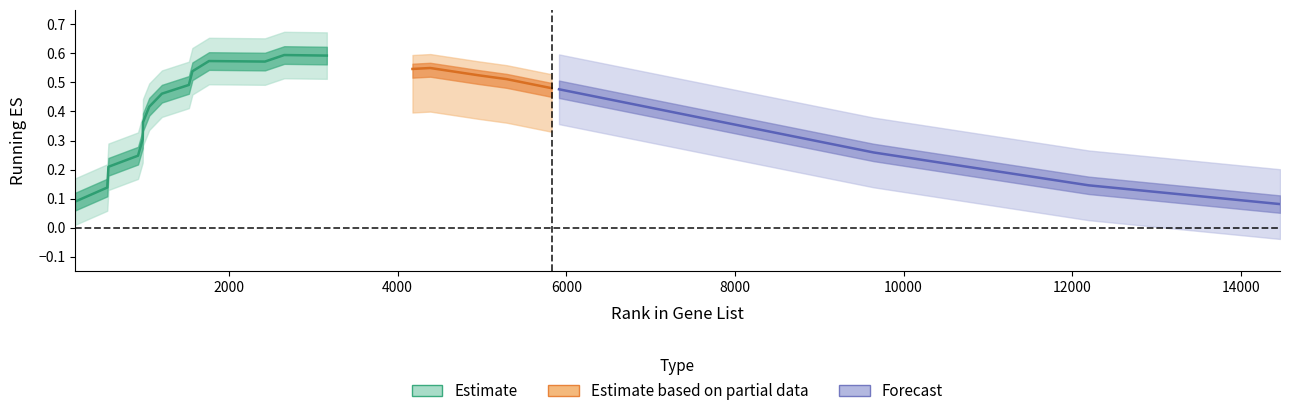

At which category does the chart reach its peak across all series?

2655